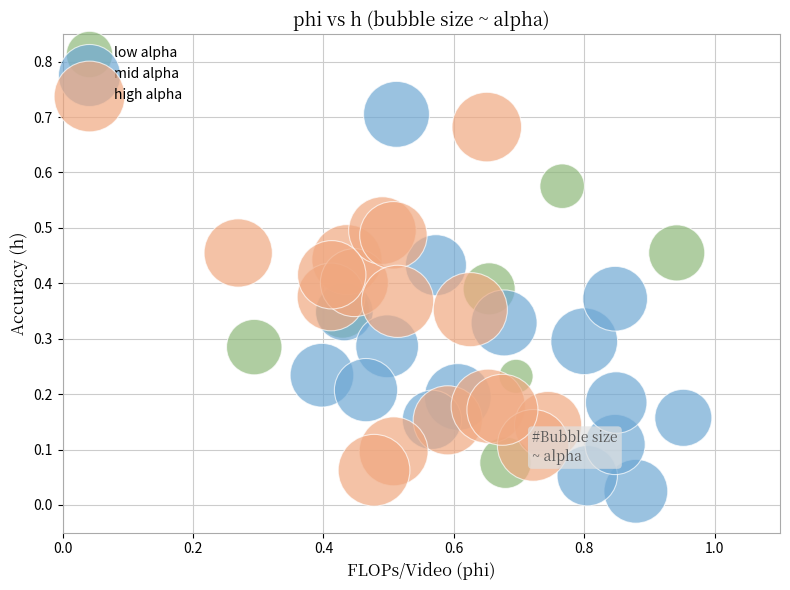

Which series has the widest spread of Y values?

mid alpha